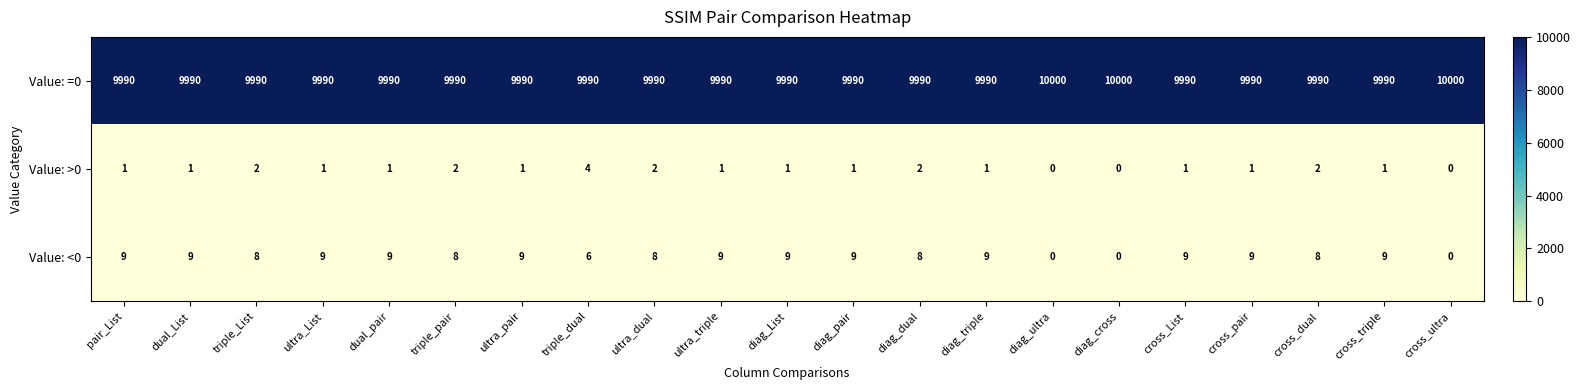

Which series has the largest total across all categories?

Value: =0